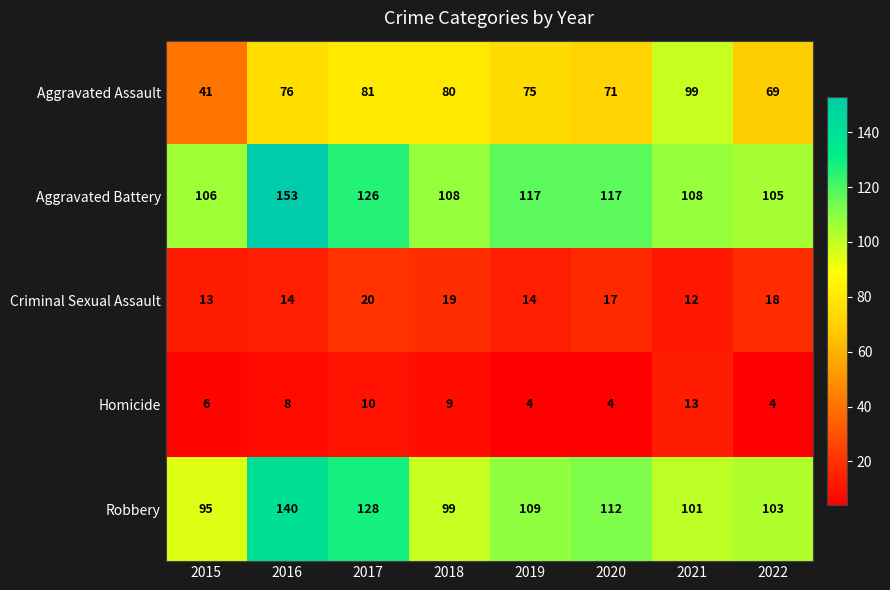

At how many categories does at least one series exceed 88?

8